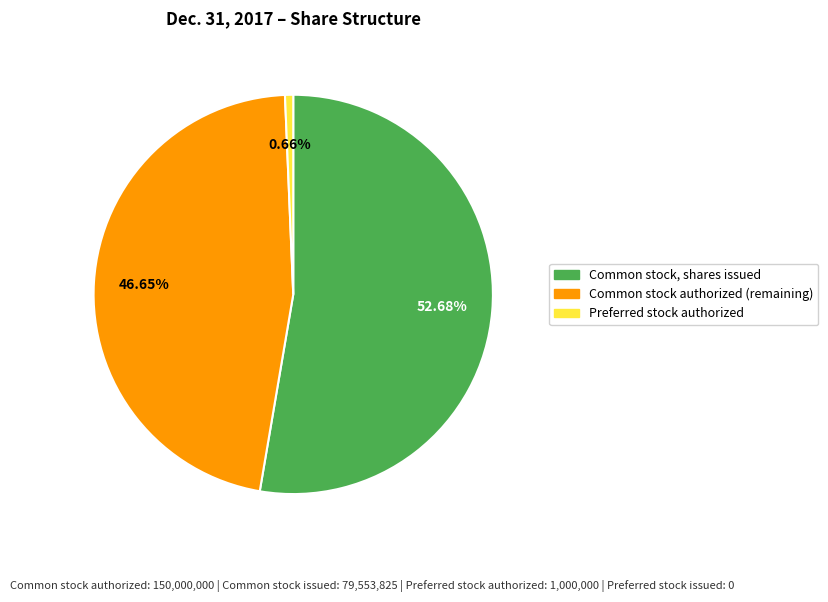

Between Common stock, shares issued and Preferred stock authorized, which is larger?

Common stock, shares issued